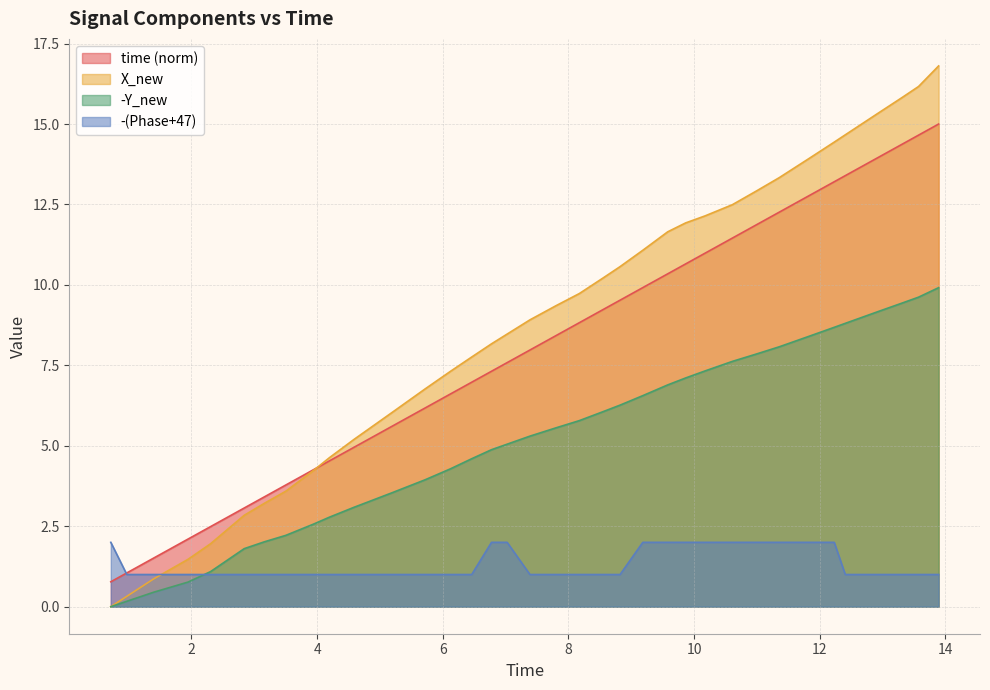

Rank the series by their maximum value, from lowest to highest.

-(Phase+47), -Y_new, time (norm), X_new